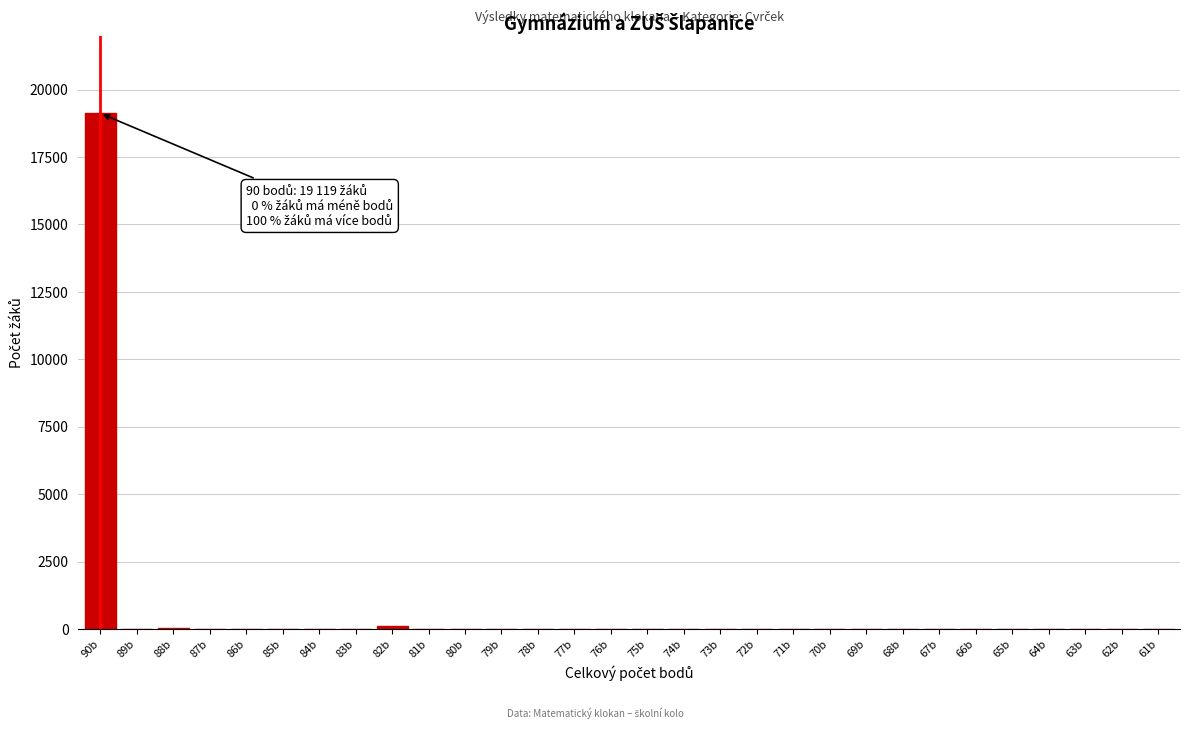

Is it true that the value at 87b is 0?

True